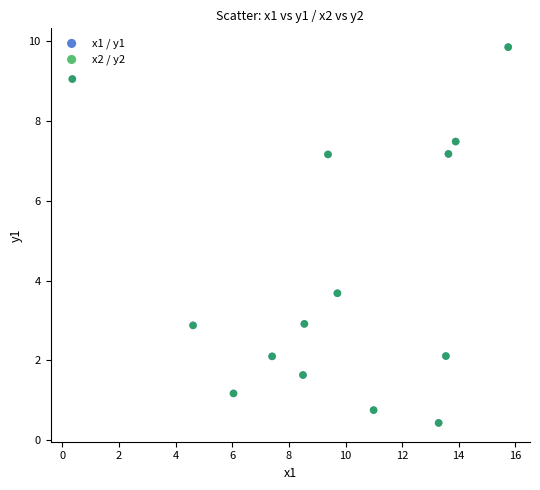

Which series has the largest Y range (max minus min)?

x1 / y1